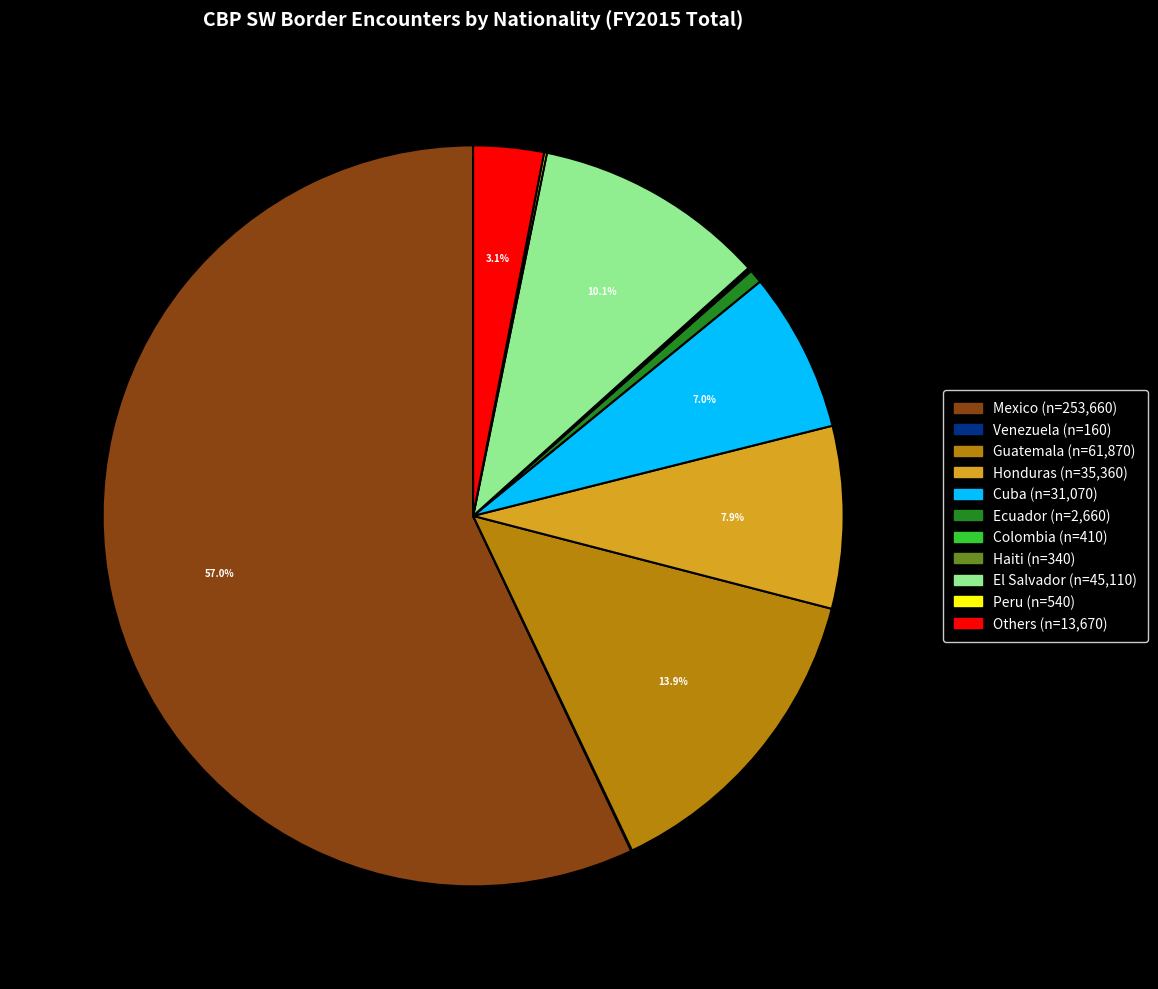

What portion of the pie excludes El Salvador (n=45,110)?

89.9%